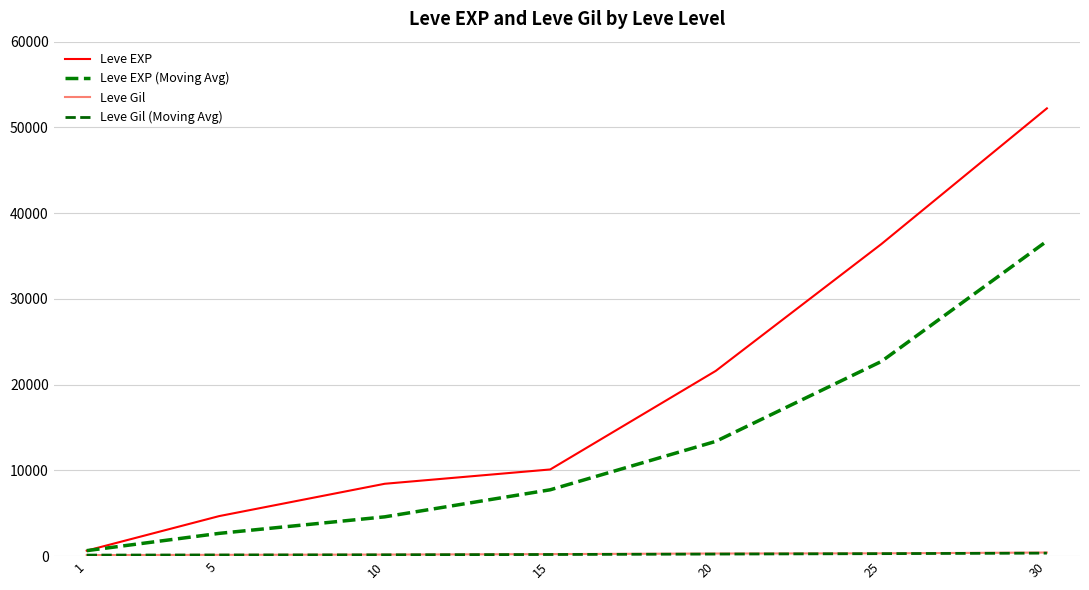

Is this an area chart (filled region under the line)?

No